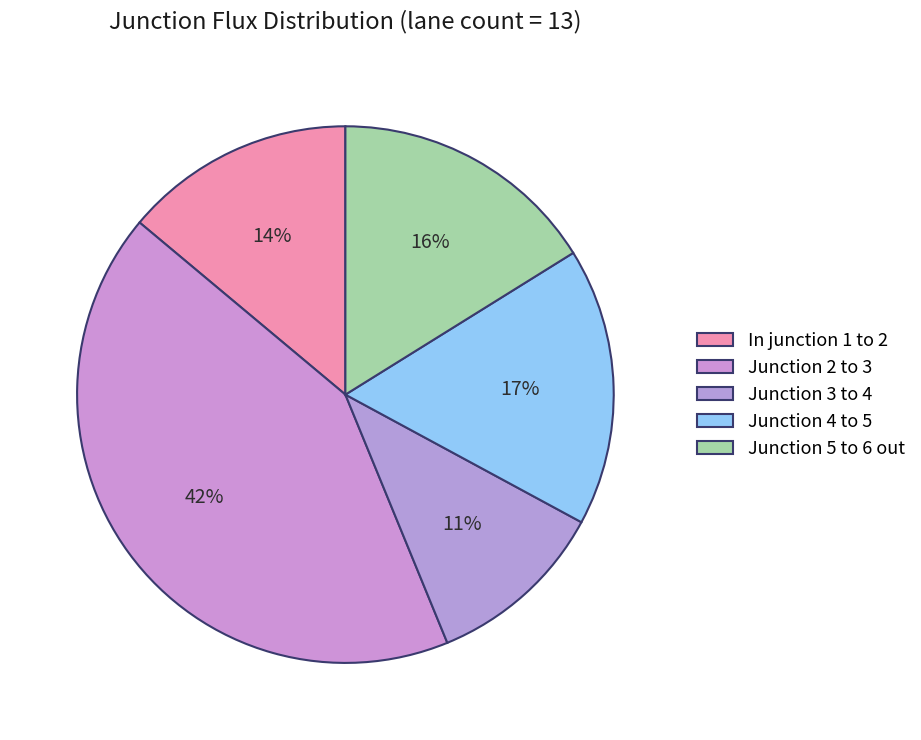

Is there any slice that represents more than half of the pie?

No